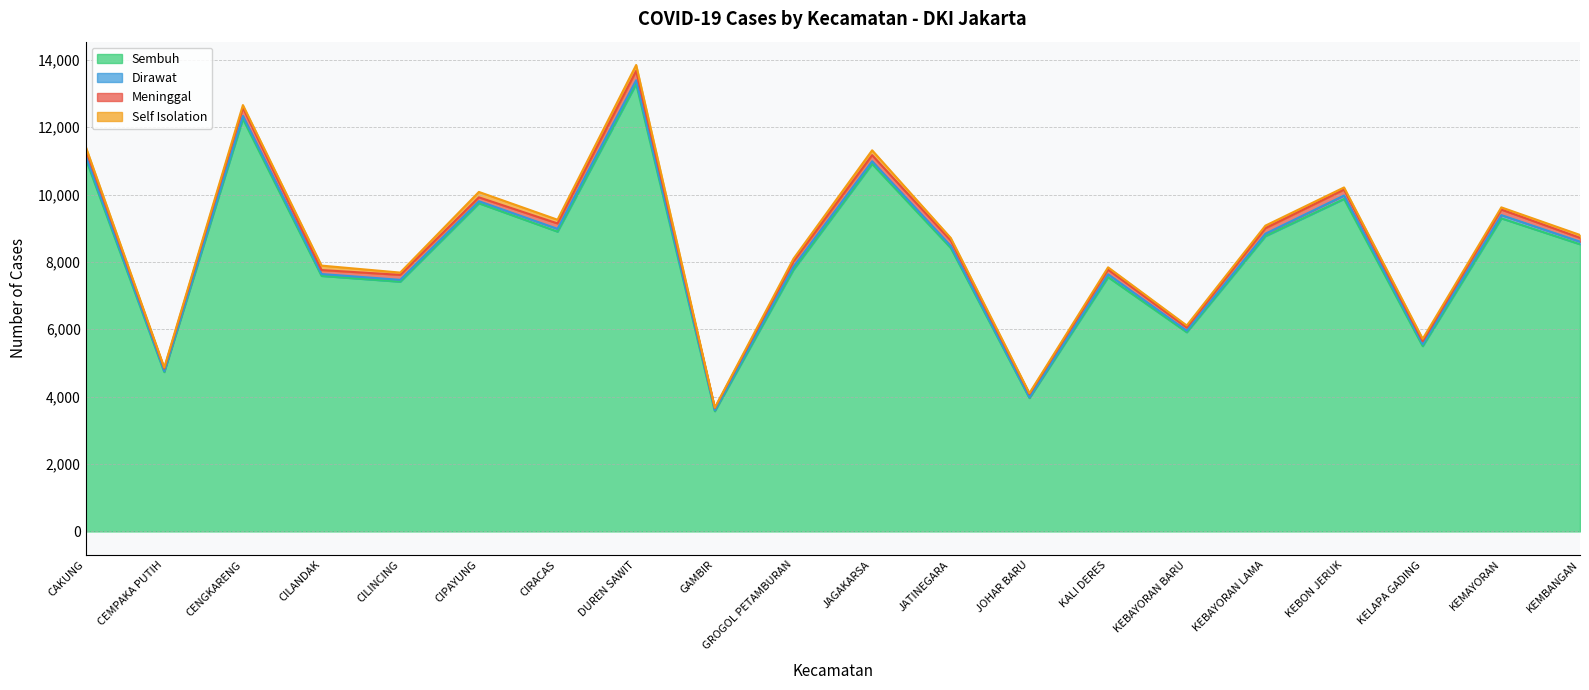

What is the label of the 17th point from the right?

CILANDAK